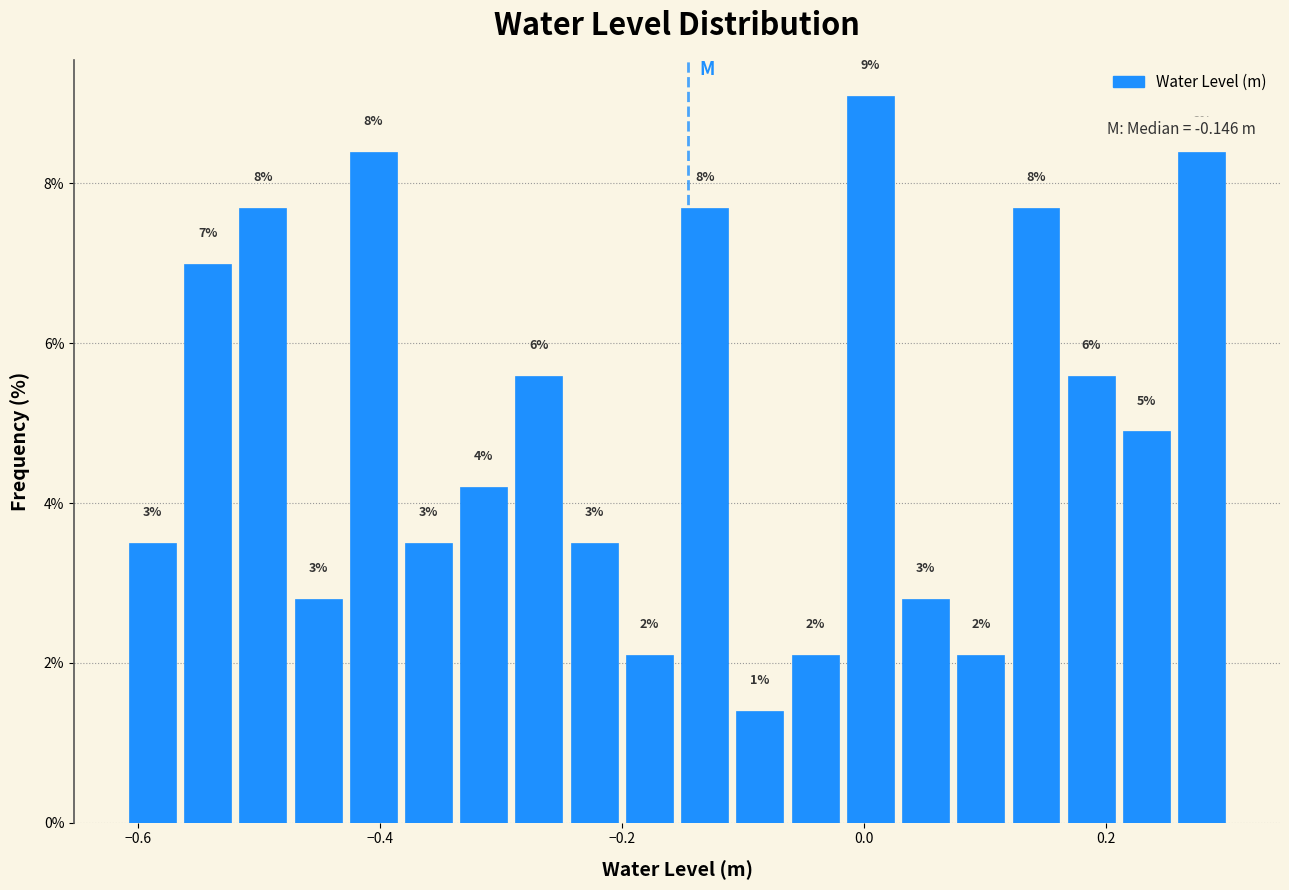

Read against the x-axis, roughly where is the centre of the tallest bar?

0.00